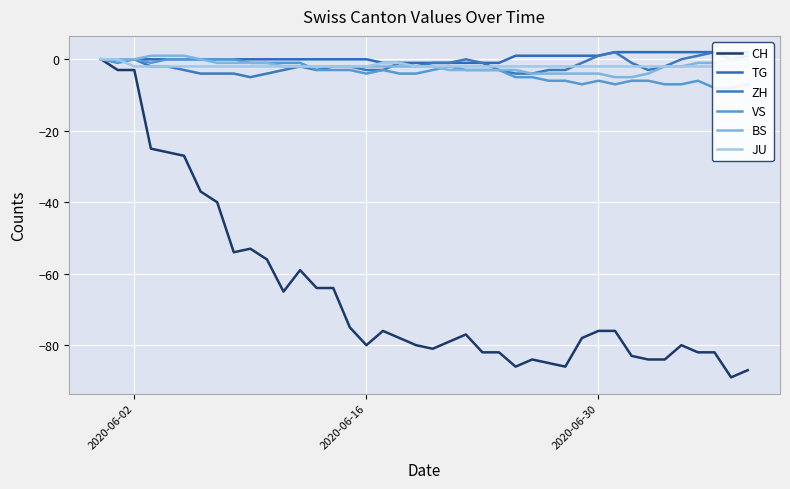

True or false: TG and JU cross at least once.

False